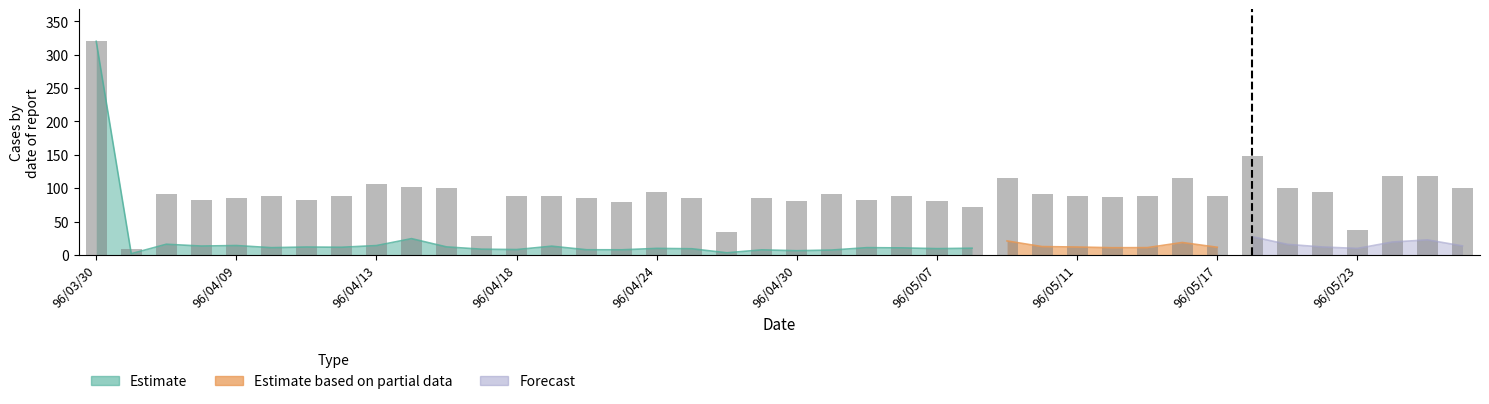

What is the approximate value at 14, to the nearest 10?

80